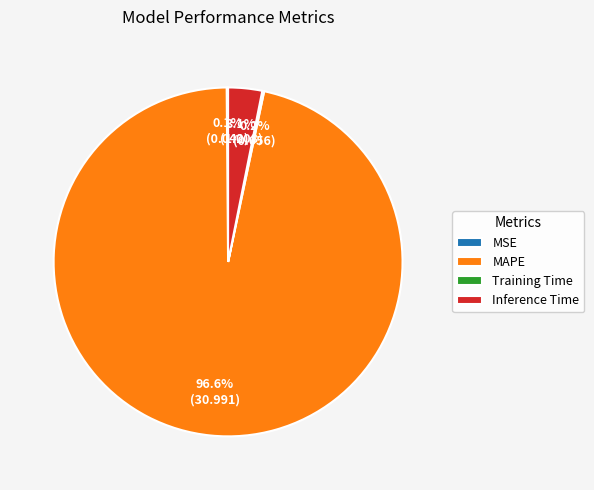

What percentage is NOT represented by MAPE?

3.4%